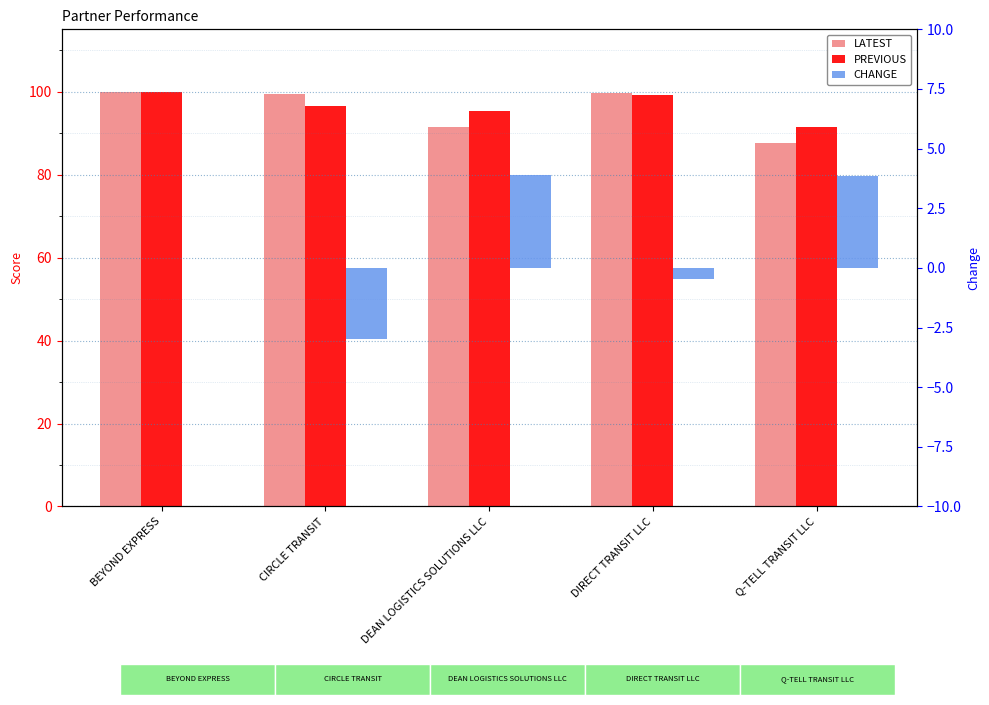

Which category has the highest value in the CHANGE series?

DEAN LOGISTICS SOLUTIONS LLC